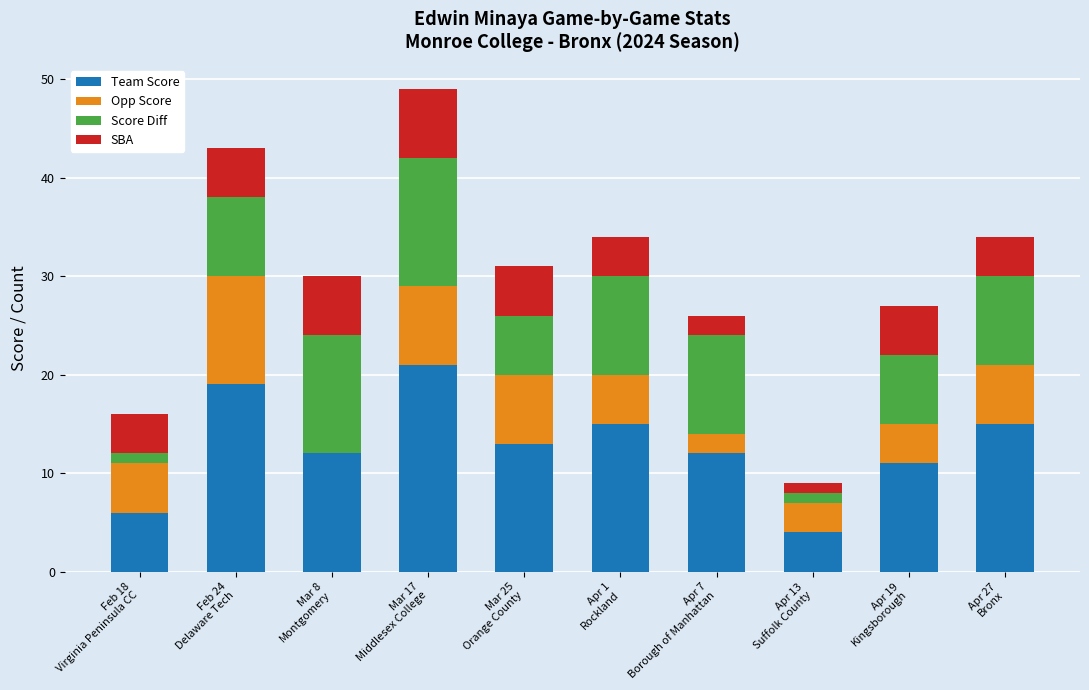

Does the chart contain stacked bars?

Yes